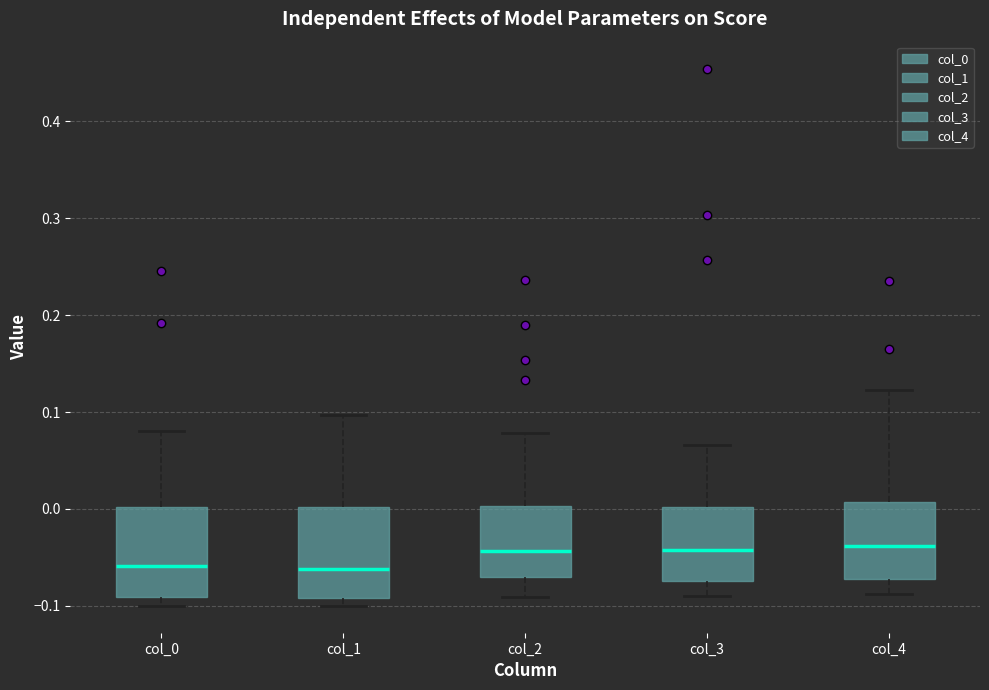

Reading left to right, read every box against the y-axis: the position of its median line, the range the box covers, and the ends of its whiskers. The values are not printed on the chart, so give them approximately, as read against the axis.

col_0: median -0.06, box -0.09 to 0.00, whiskers -0.10 to 0.08
col_1: median -0.06, box -0.09 to 0.00, whiskers -0.10 to 0.10
col_2: median -0.04, box -0.07 to 0.00, whiskers -0.09 to 0.08
col_3: median -0.04, box -0.07 to 0.00, whiskers -0.09 to 0.07
col_4: median -0.04, box -0.07 to 0.01, whiskers -0.09 to 0.12